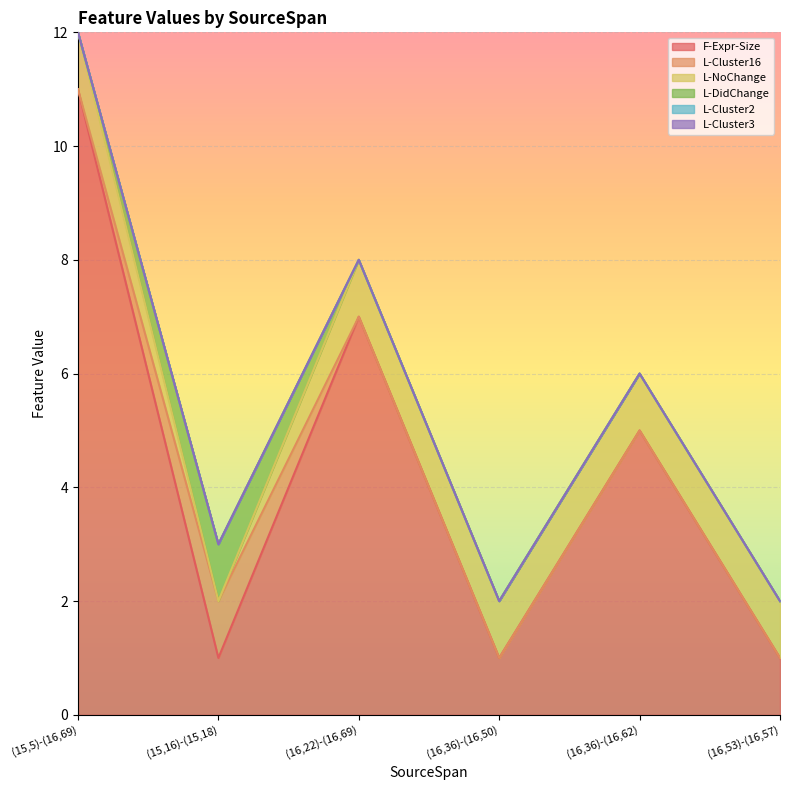

Where is F-Expr-Size nearest to the value 6?

(16,22)-(16,69)